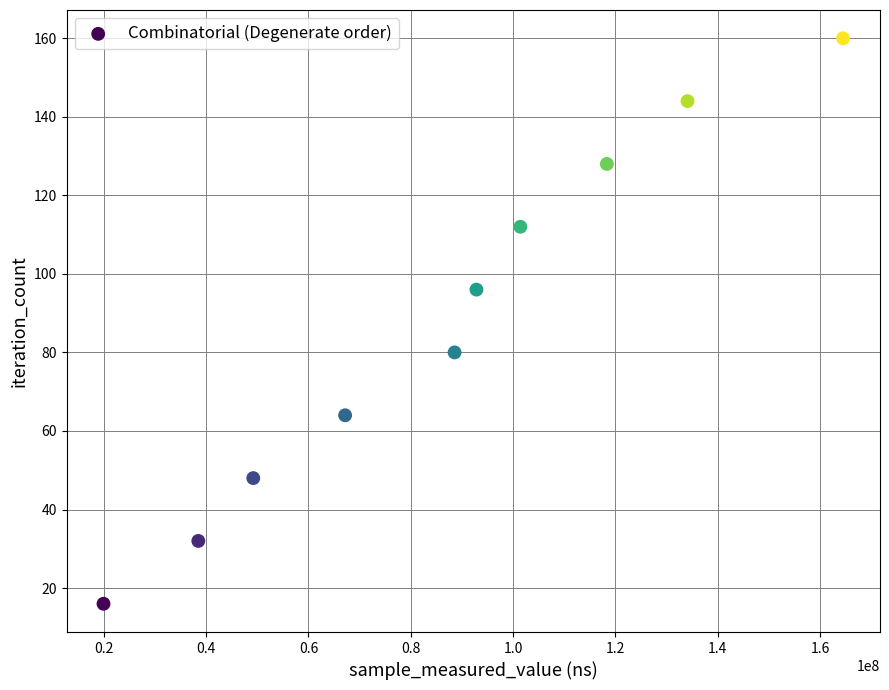

What is the average X value?

87451888